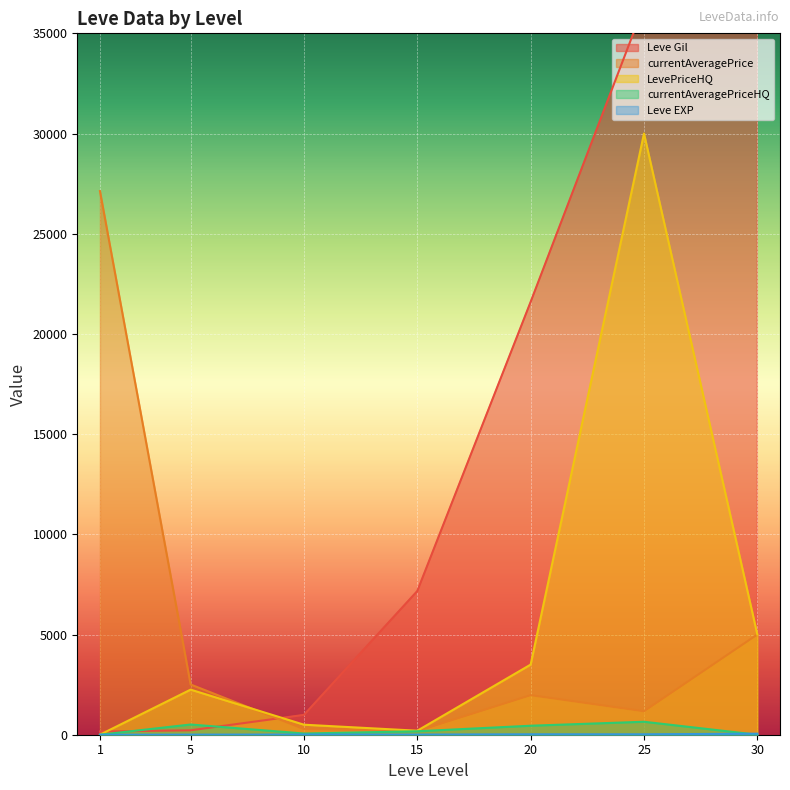

Read the currentAveragePrice value at 30.

5000.0